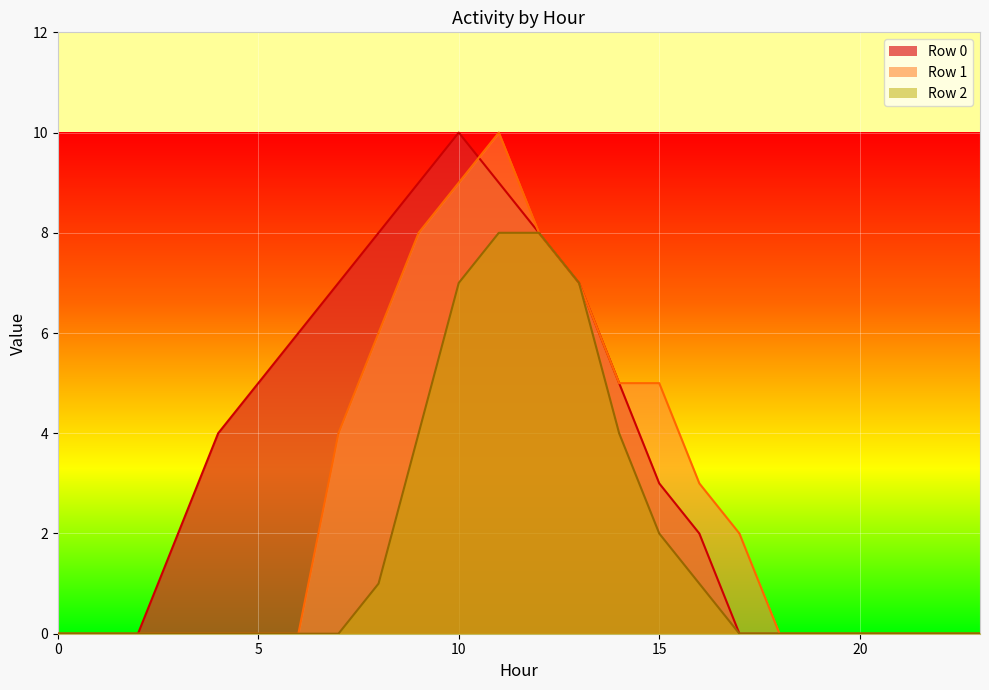

How many values in the Row 2 series exceed 0?

9